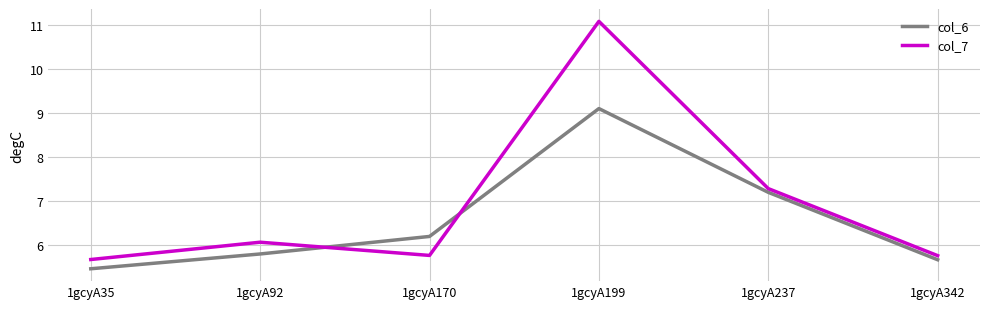

Is the value of col_7 at 1gcyA35 greater than the value of col_6 at 1gcyA92?

No